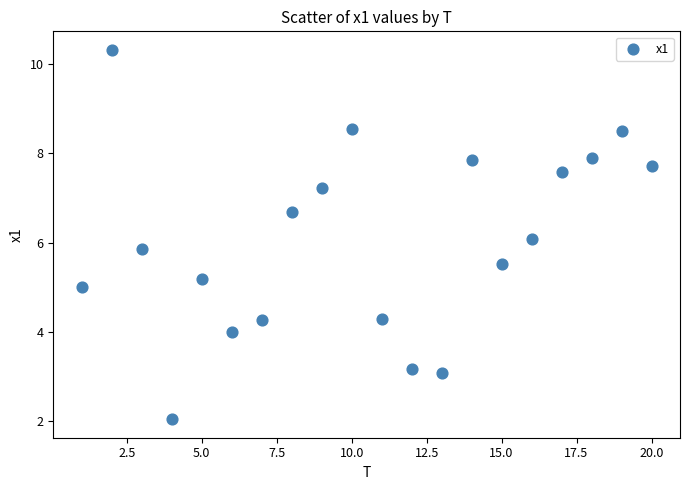

What is the range of X values (max minus min)?

19.0